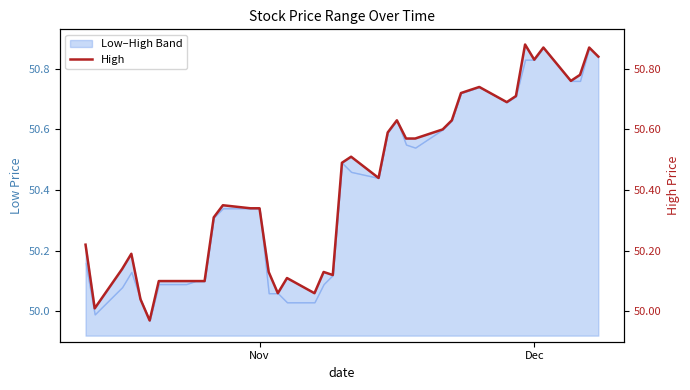

The chart shows a value of 50.8 at Dec. True or false?

True